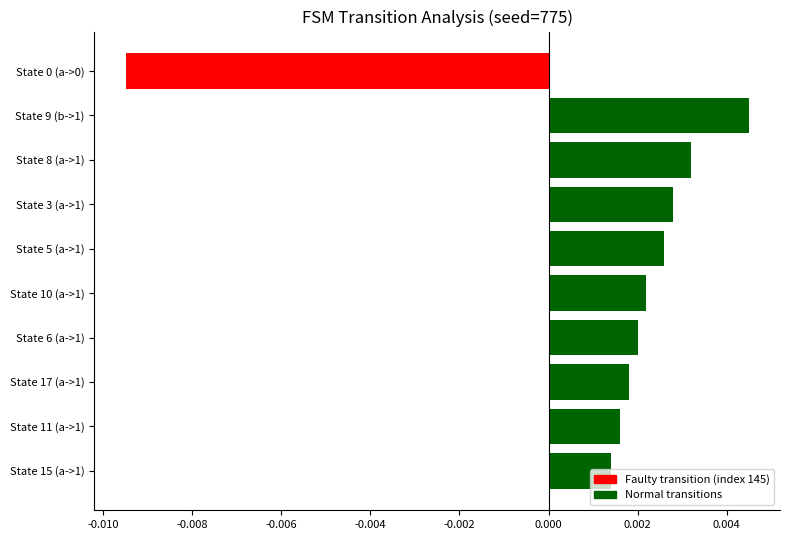

How many values are between 0 and 1?

9